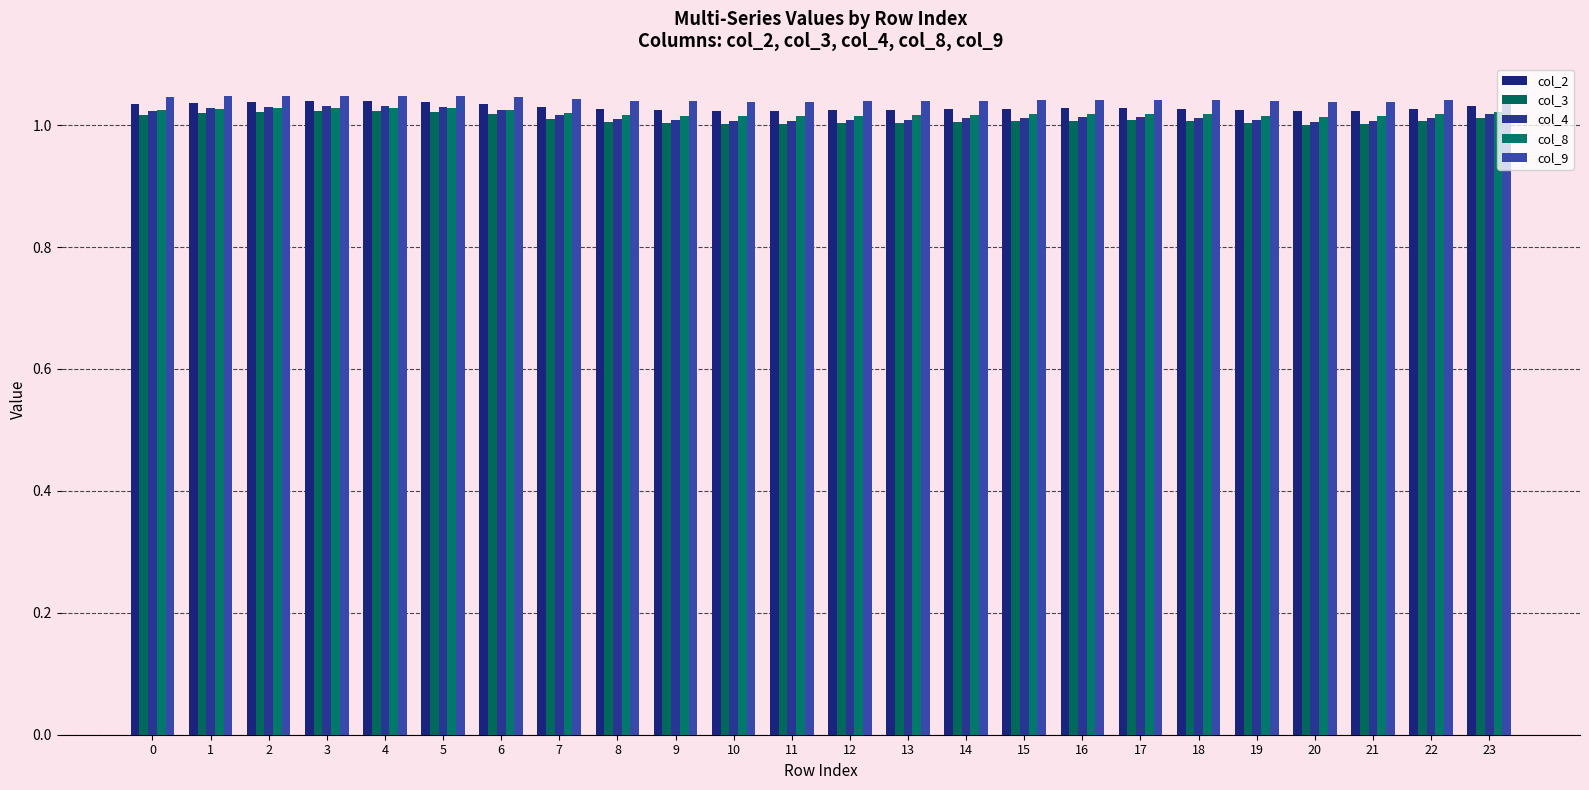

How many bars are there in each group?

5